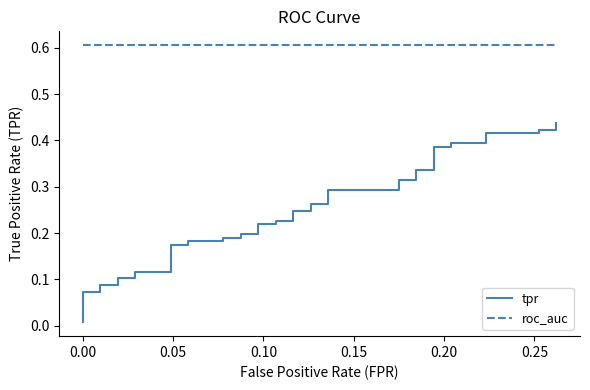

Rank the series by their average value, from lowest to highest.

tpr, roc_auc